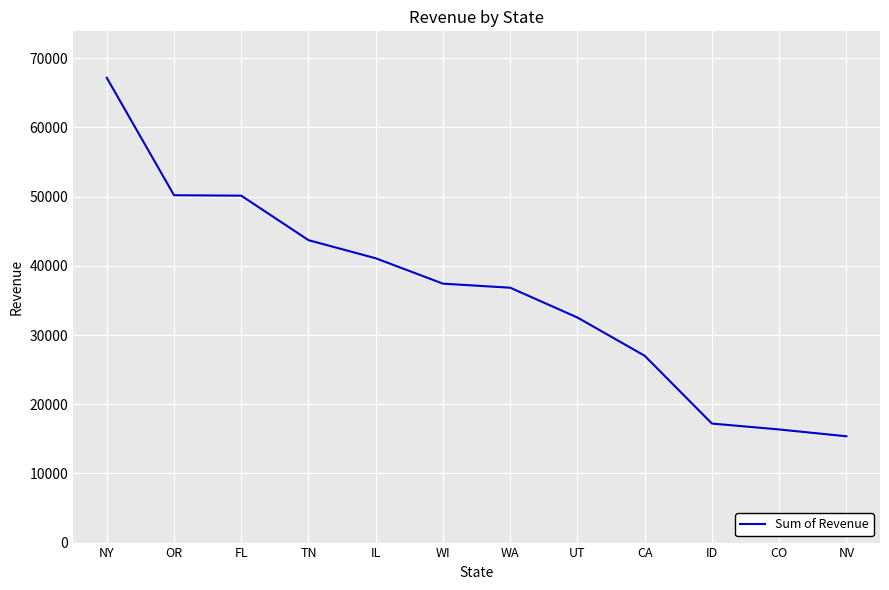

Is it true that the value at ID is 17204.0?

True